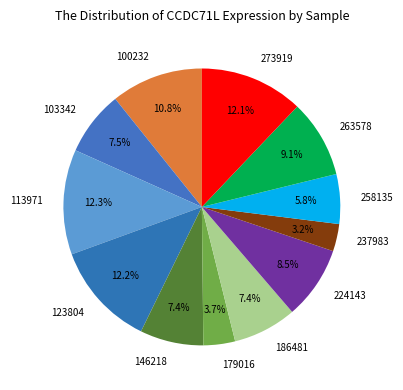

What percentage do 237983 and 113971 together represent?

15.5%